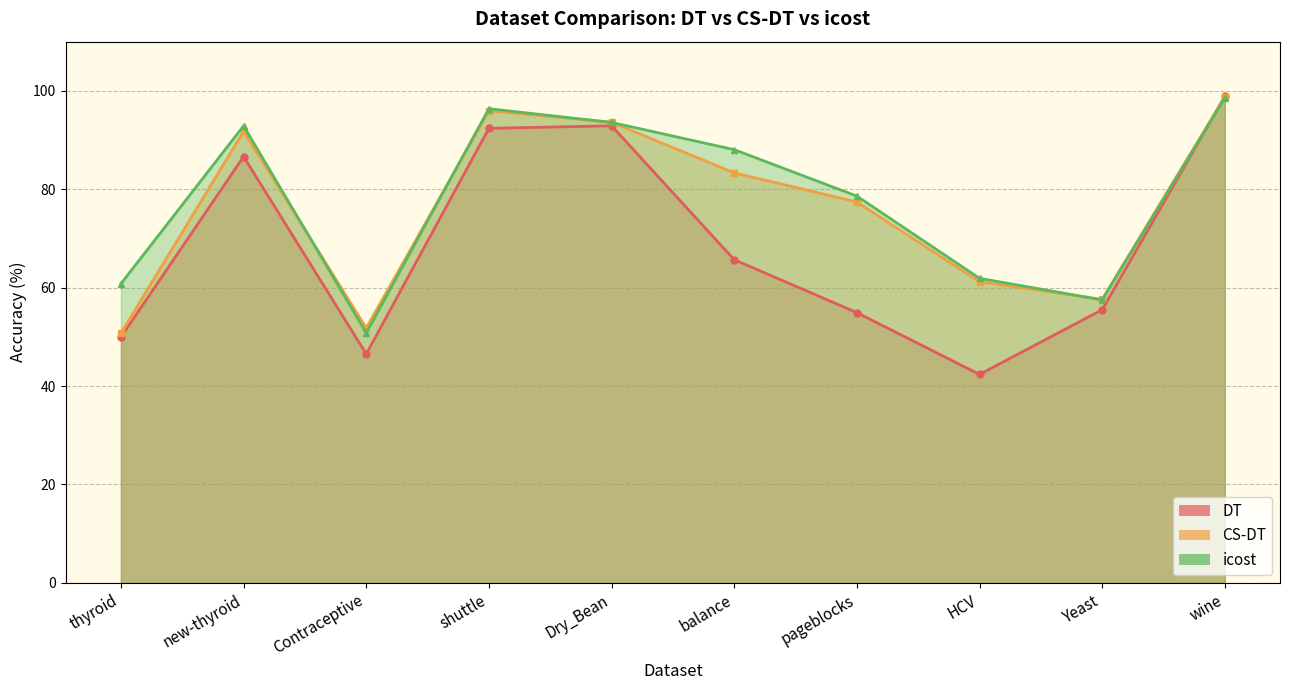

What is the value of the icost point at the 1st from the left?

60.8